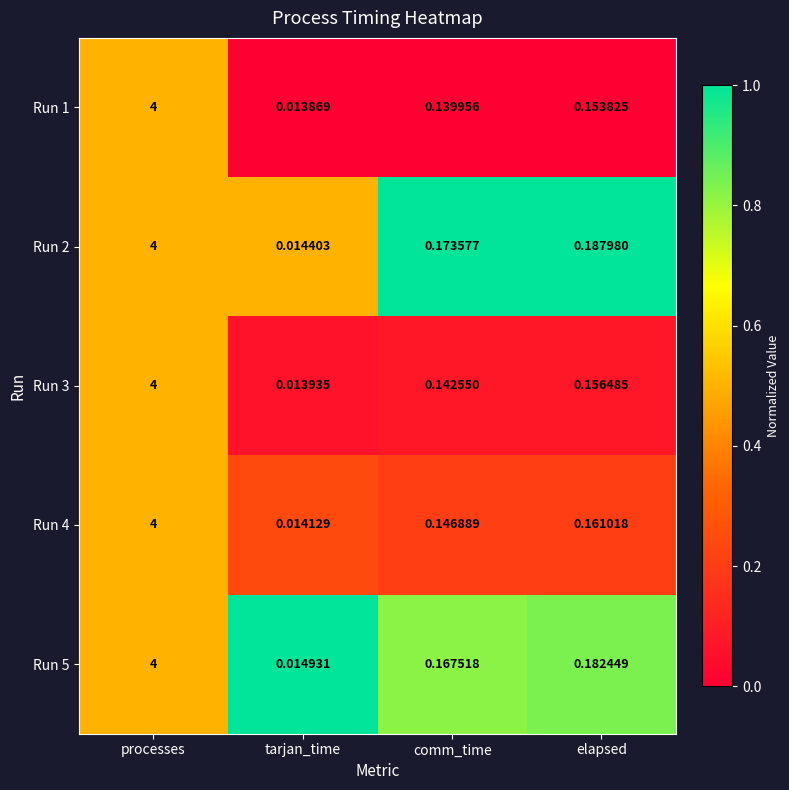

At which category is the sum across all series the highest?

processes